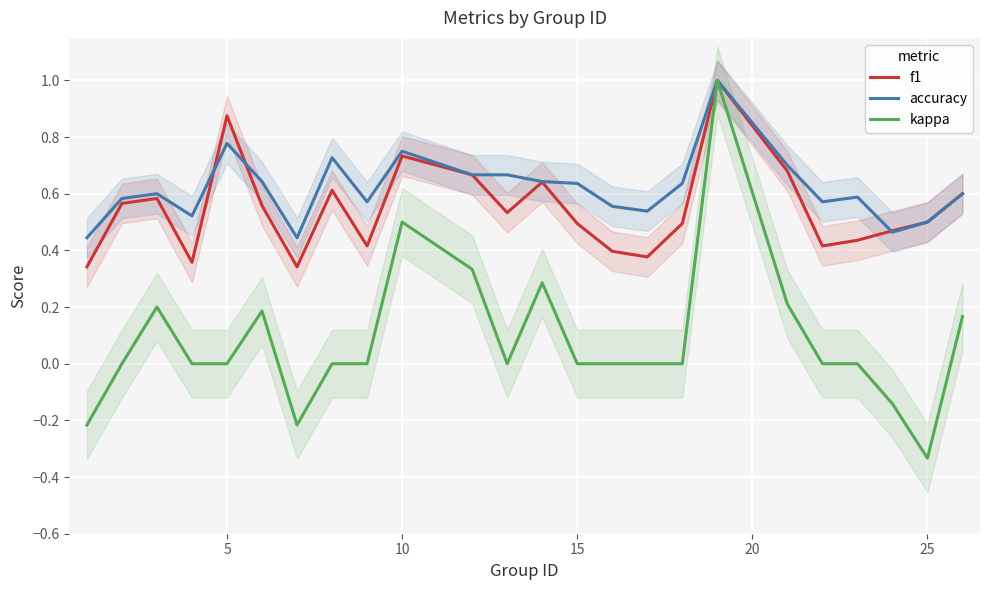

Is it true that kappa equals 0.0 at 15?

True